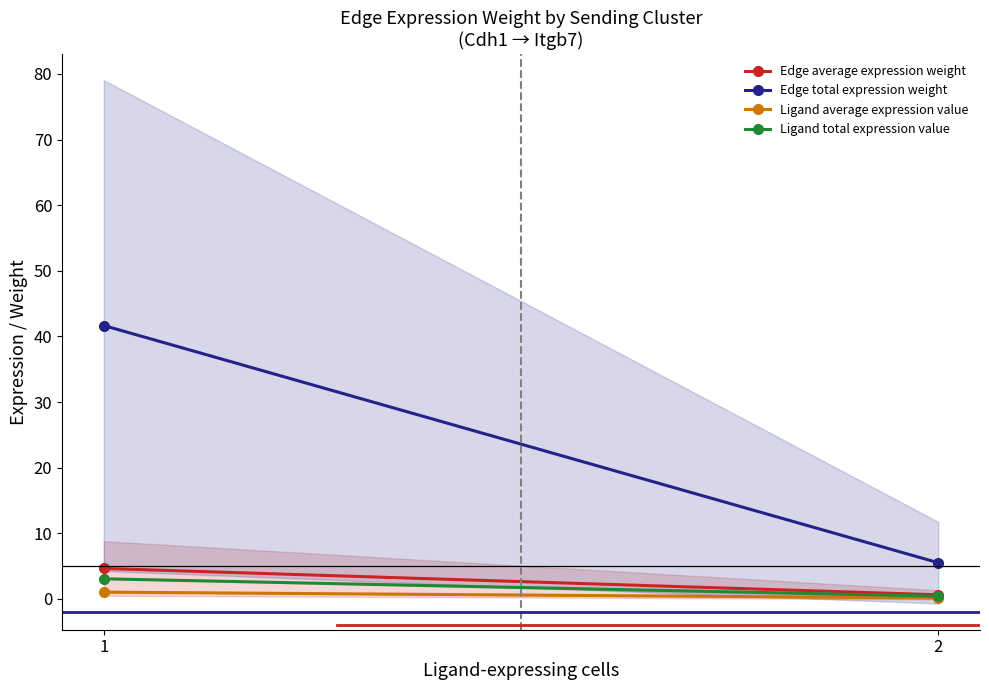

The value of Ligand average expression value at 1 is 1.0. True or false?

True